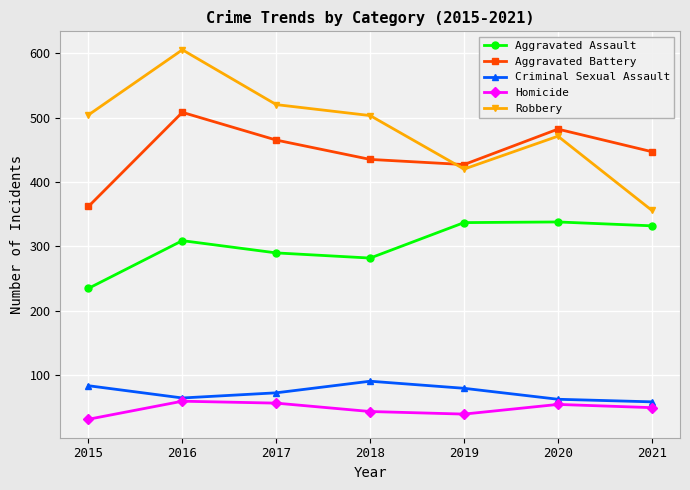

Does the chart display data point markers on the line(s)?

Yes